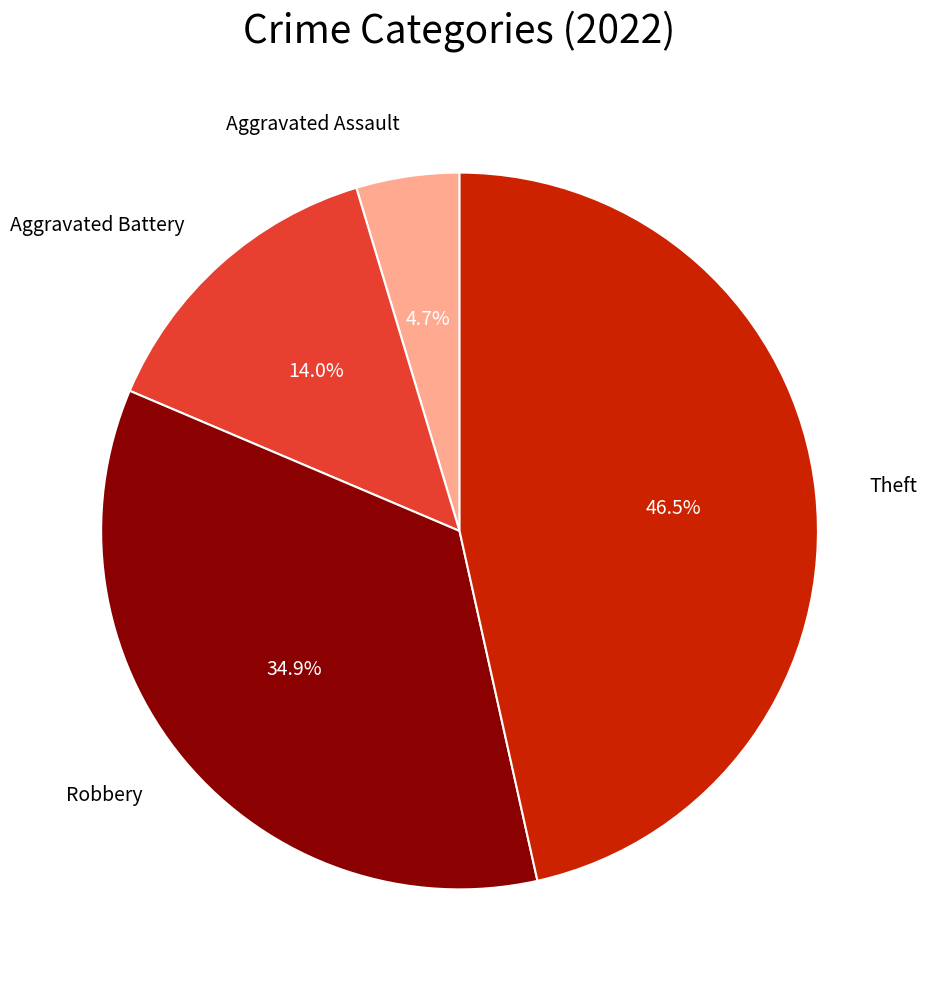

Is there a majority slice in this chart?

No